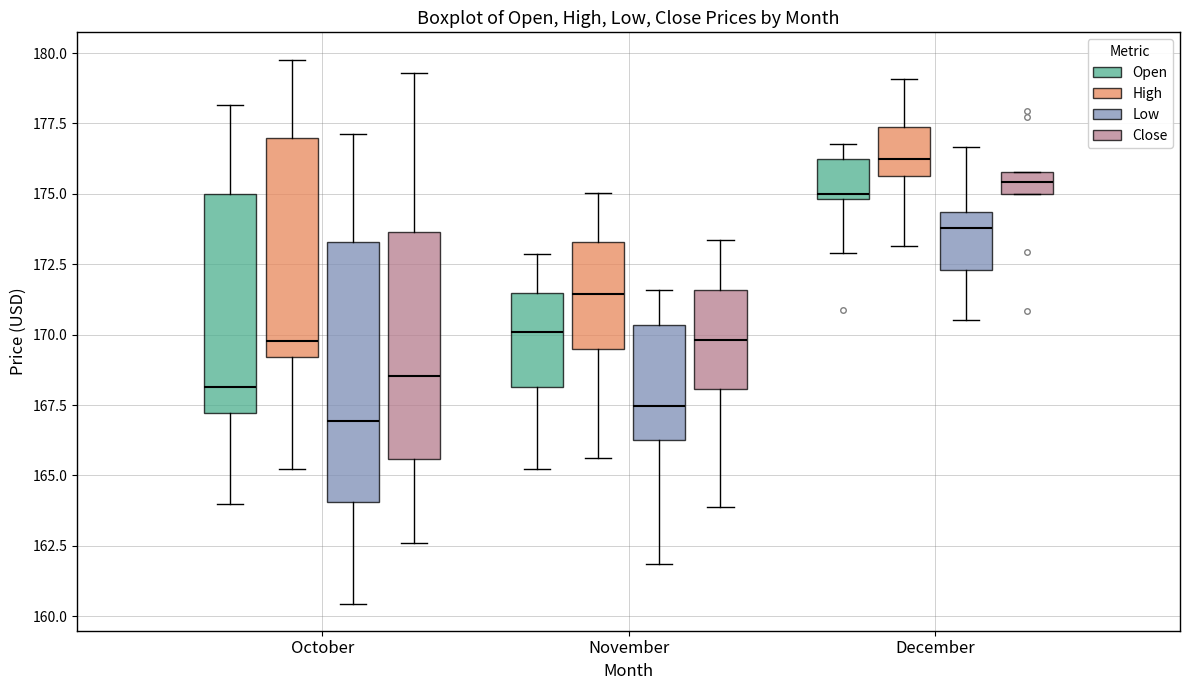

Reading left to right, read every box against the y-axis: the position of its median line, the range the box covers, and the ends of its whiskers. The values are not printed on the chart, so give them approximately, as read against the axis.

October (Open): median 168.0, box 167.0 to 175.0, whiskers 164.0 to 178.0
October (High): median 170.0, box 169.0 to 177.0, whiskers 165.0 to 180.0
October (Low): median 167.0, box 164.0 to 173.5, whiskers 160.5 to 177.0
October (Close): median 168.5, box 165.5 to 173.5, whiskers 162.5 to 179.5
November (Open): median 170.0, box 168.0 to 171.5, whiskers 165.0 to 173.0
November (High): median 171.5, box 169.5 to 173.5, whiskers 165.5 to 175.0
November (Low): median 167.5, box 166.0 to 170.5, whiskers 162.0 to 171.5
November (Close): median 170.0, box 168.0 to 171.5, whiskers 164.0 to 173.5
December (Open): median 175.0 (just above the box's lower edge), box 175.0 to 176.5, whiskers 173.0 to 177.0
December (High): median 176.0, box 175.5 to 177.5, whiskers 173.0 to 179.0
December (Low): median 174.0, box 172.5 to 174.5, whiskers 170.5 to 176.5
December (Close): median 175.5, box 175.0 to 176.0, whiskers 175.0 to 176.0